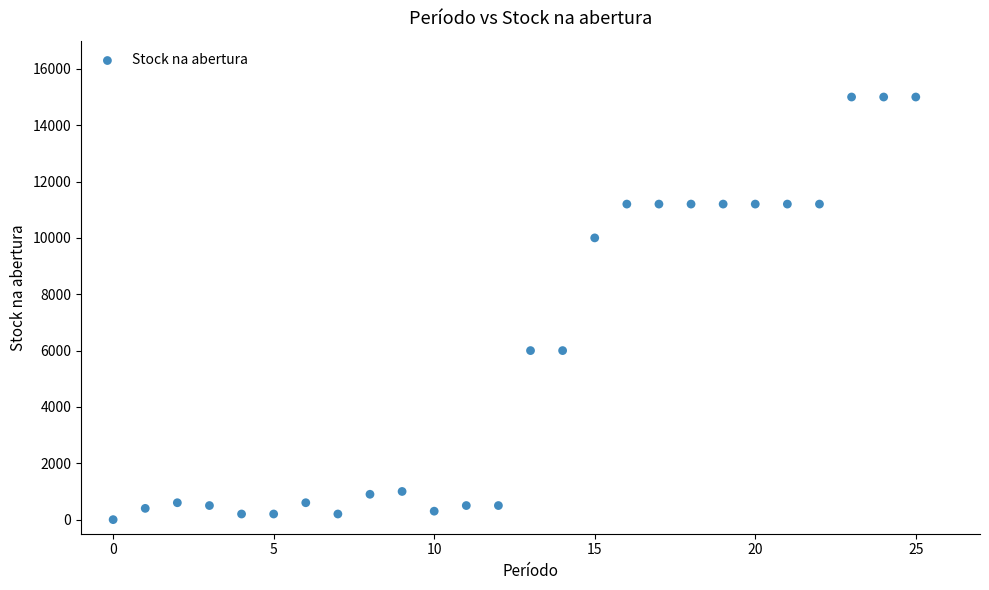

What is the range of Y values (max minus min)?

15000